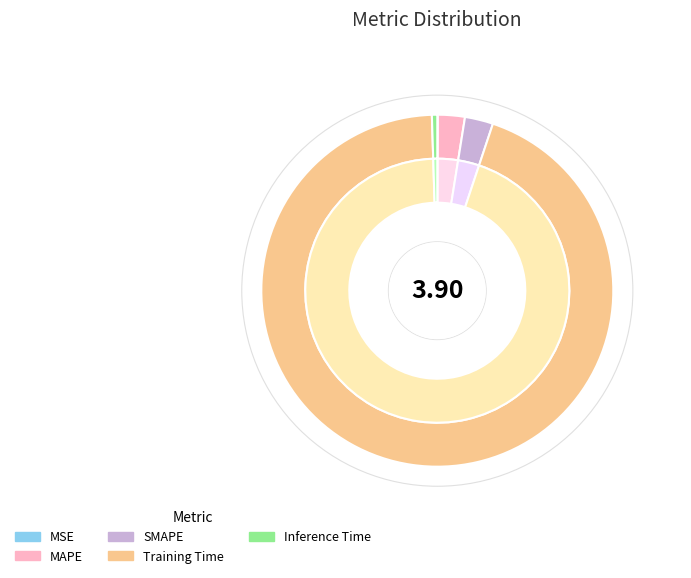

Which category has the biggest portion of the pie?

Training Time